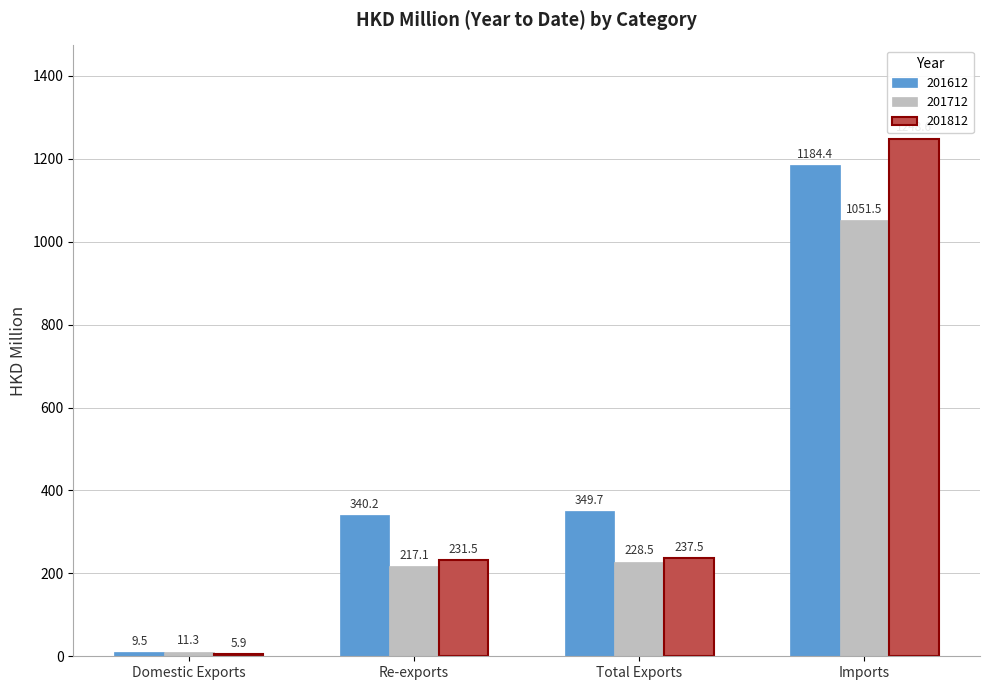

Which series has the largest total across all categories?

201612